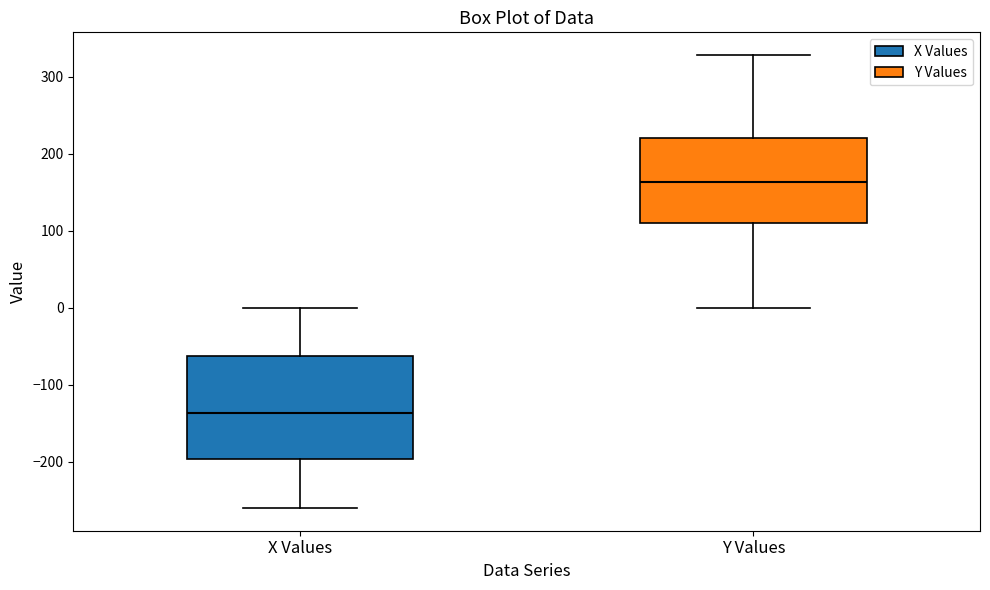

Comparing the boxes themselves (not the whiskers), which one is the tallest?

X Values